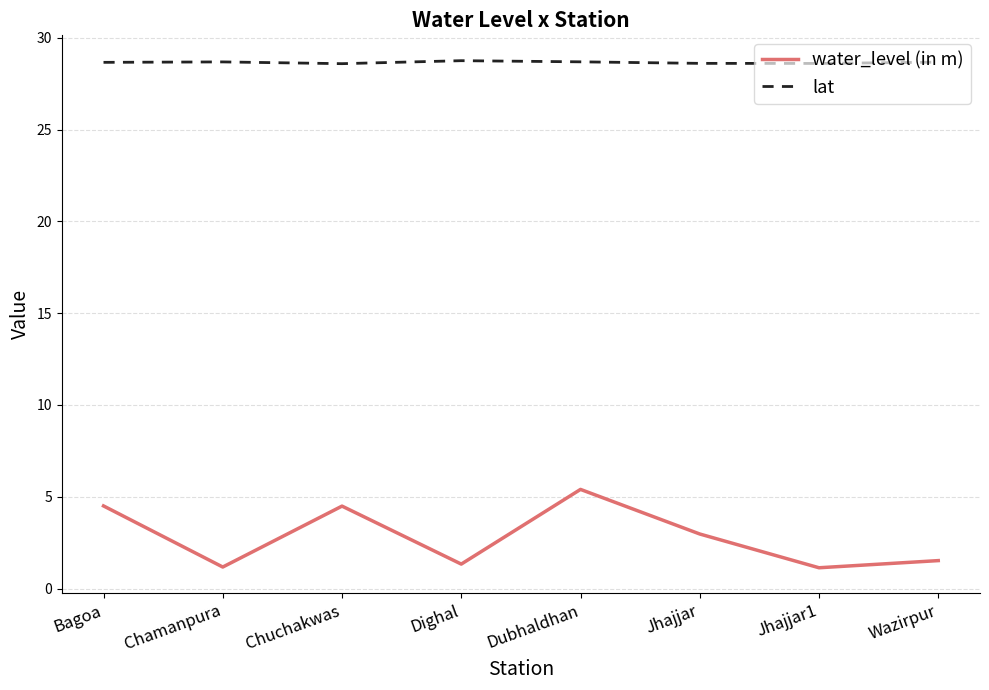

How many lat values are between 28 and 29?

8